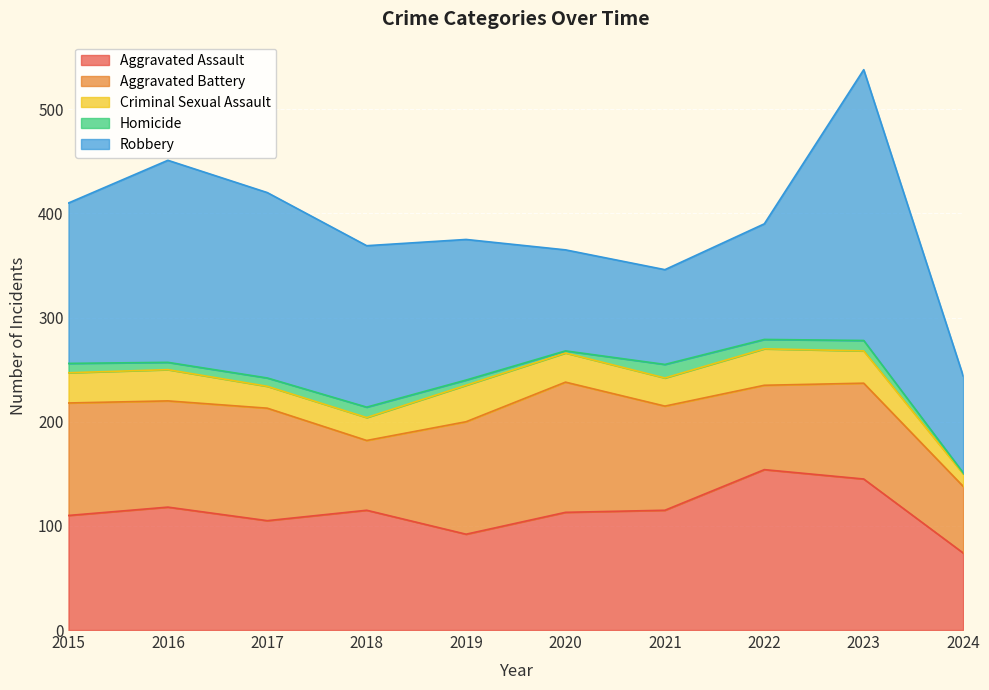

Which category has the highest value in the Criminal Sexual Assault series?

2019